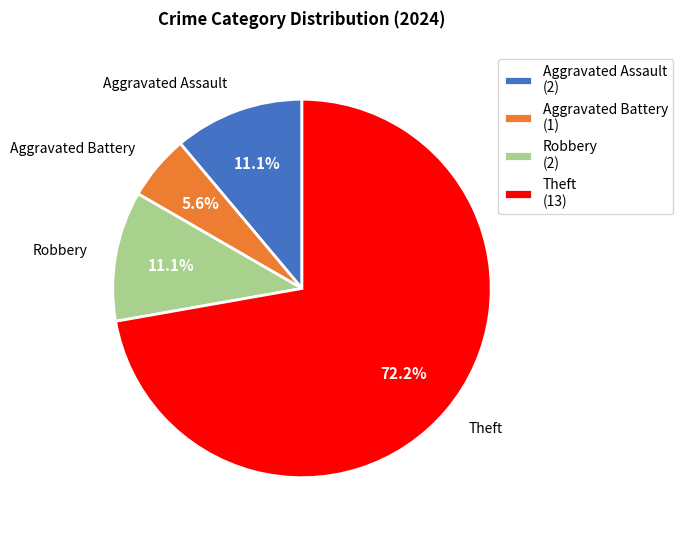

How many slices are in this pie chart?

4